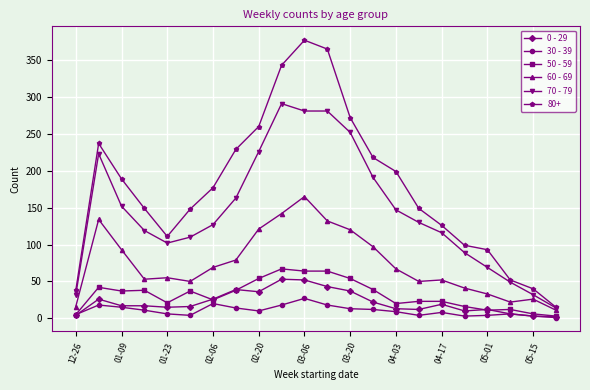

How many categories are shown in the chart?

22